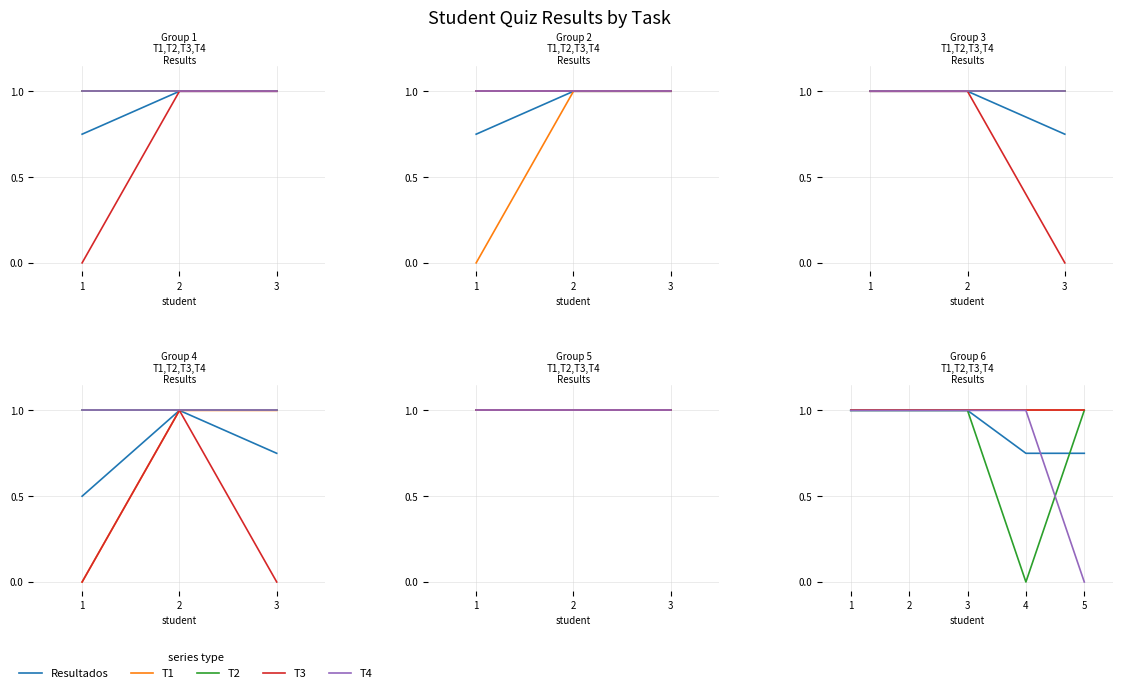

True or false: T3 and T1 intersect in this chart.

False